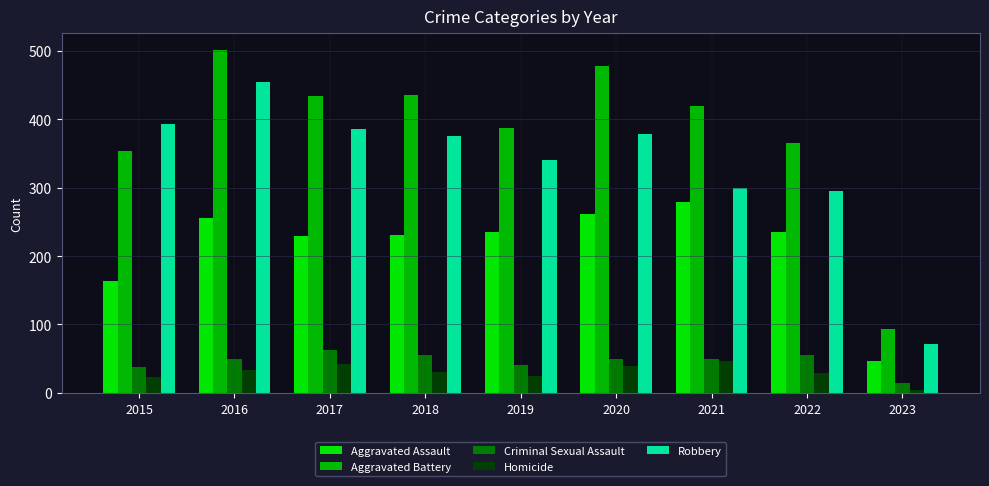

What is the lowest value of the Aggravated Assault series?

46